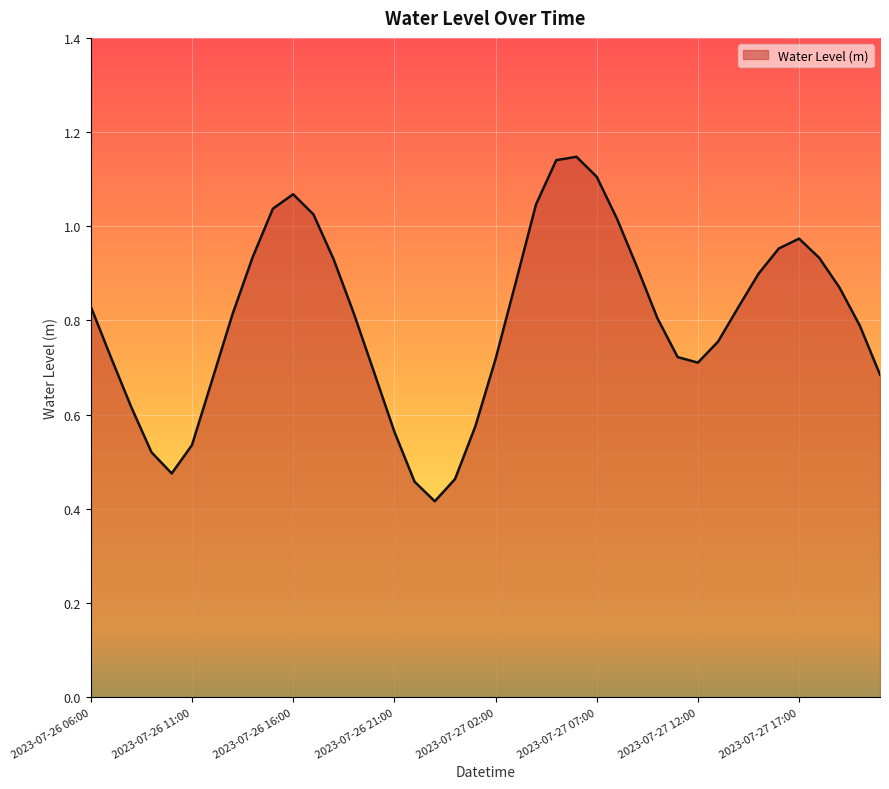

At which category does the data reach its first local valley?

2023-07-26 10:00